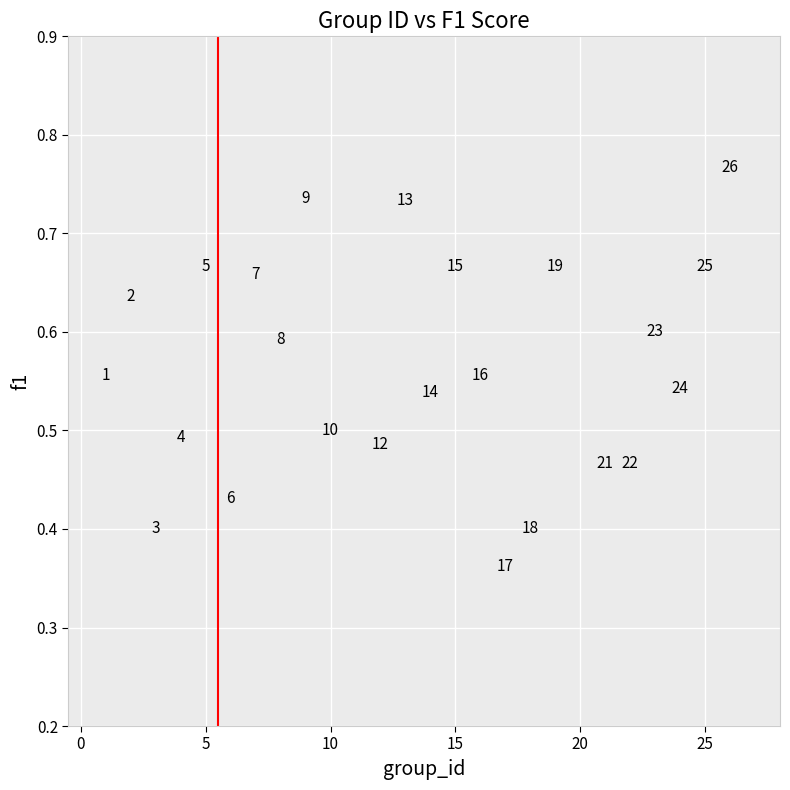

What is the range of X values (max minus min)?

25.0